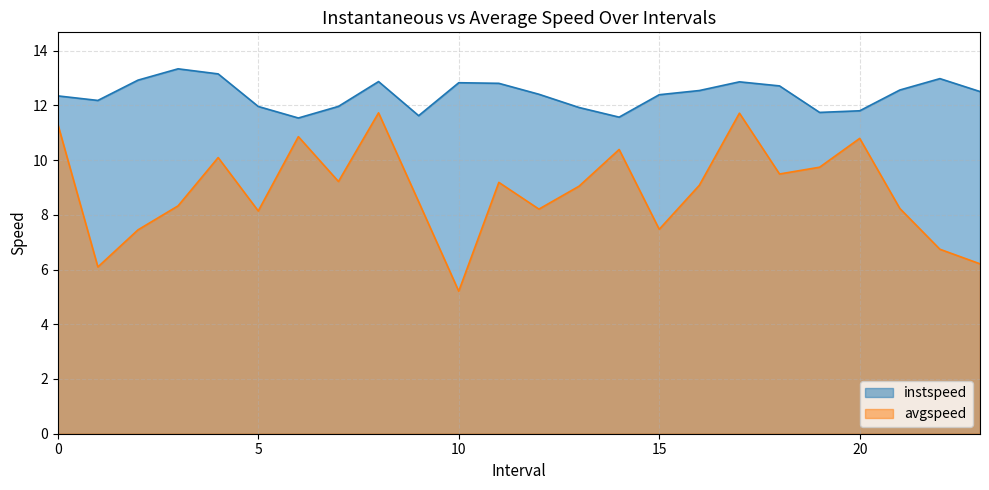

How many interior local valleys does the avgspeed series have?

7